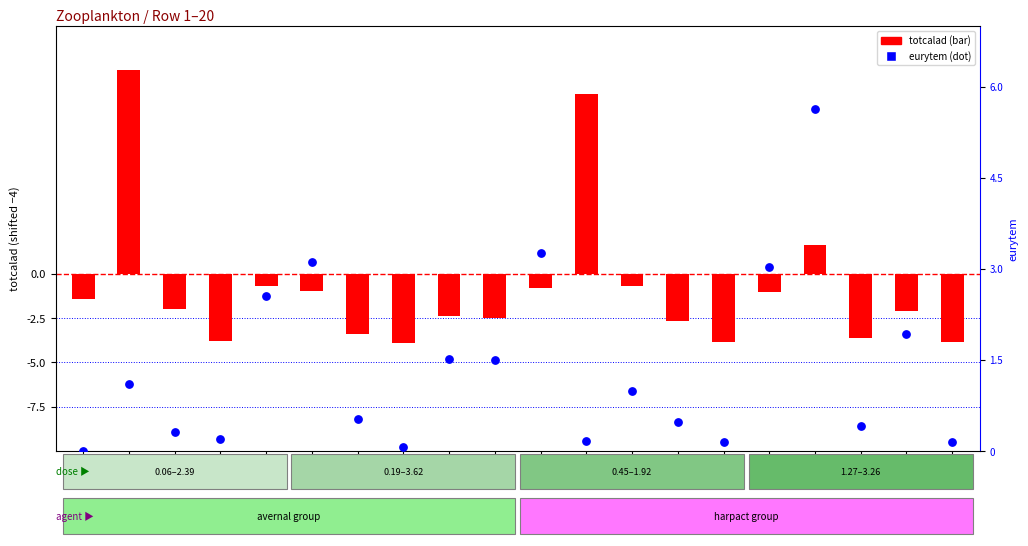

At how many categories does at least one series exceed 7?

2